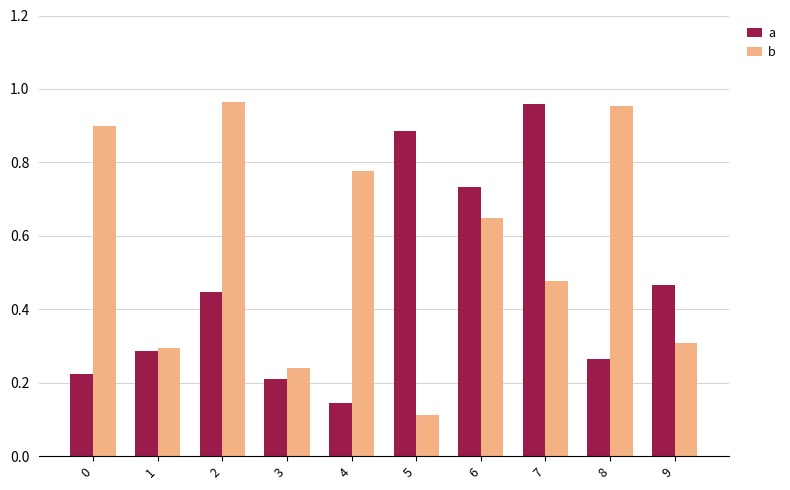

Is the value of a at 2 greater than the value of b at 7?

No